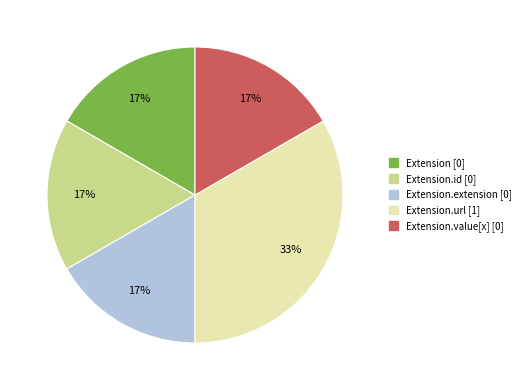

Is there any slice that represents more than half of the pie?

No